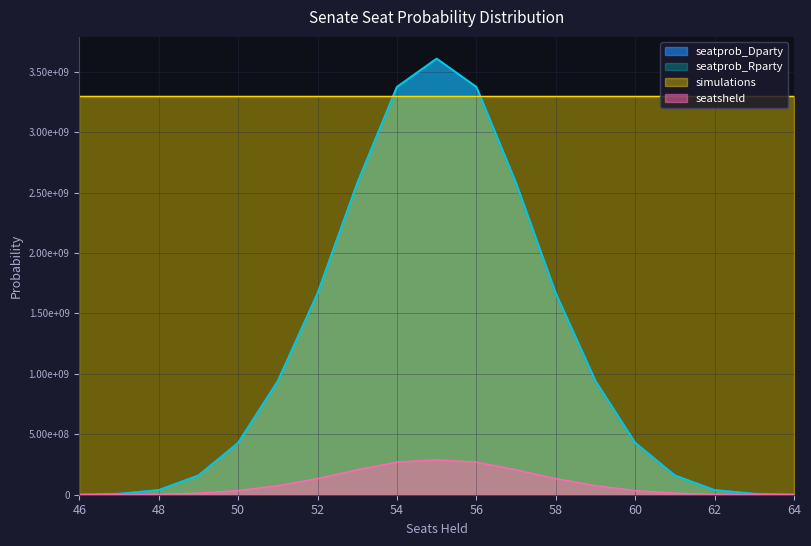

Is it true that seatprob_Dparty equals 152771.1 at 46?

False